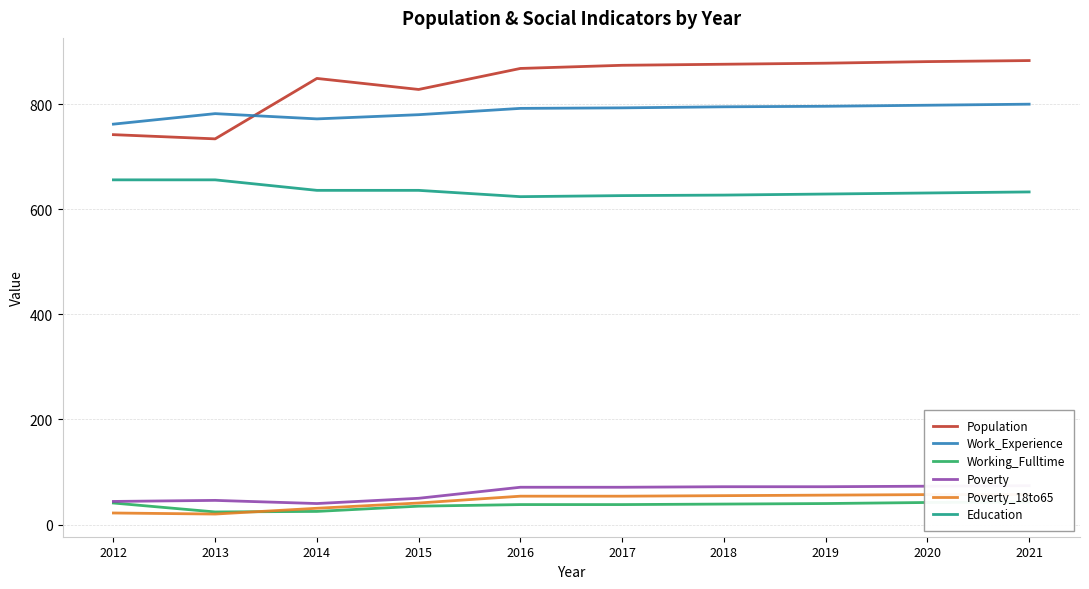

Is it true that Working_Fulltime equals 55 at 2020?

False